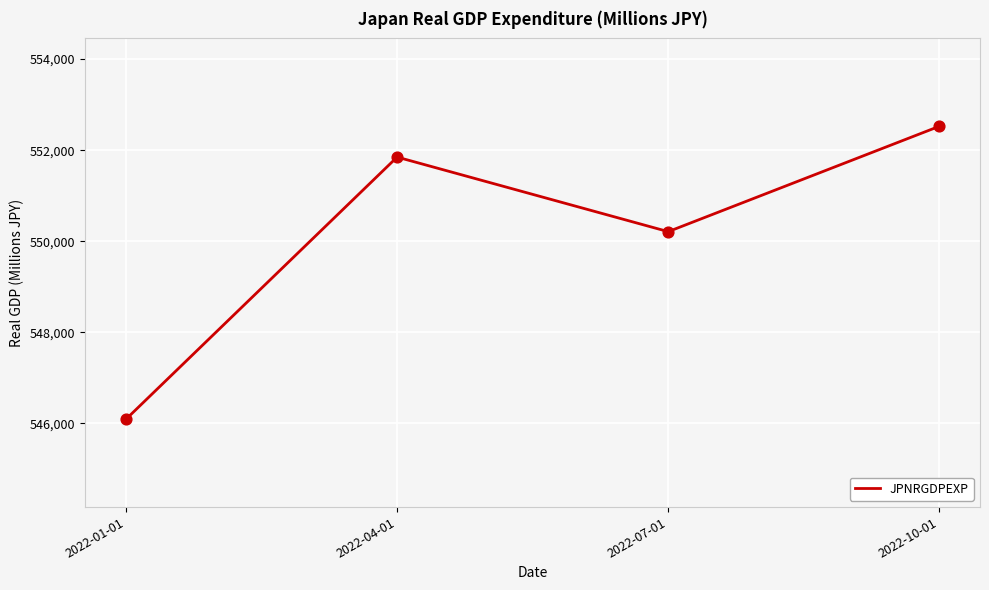

Which has a higher value, 2022-04-01 or 2022-07-01?

2022-04-01